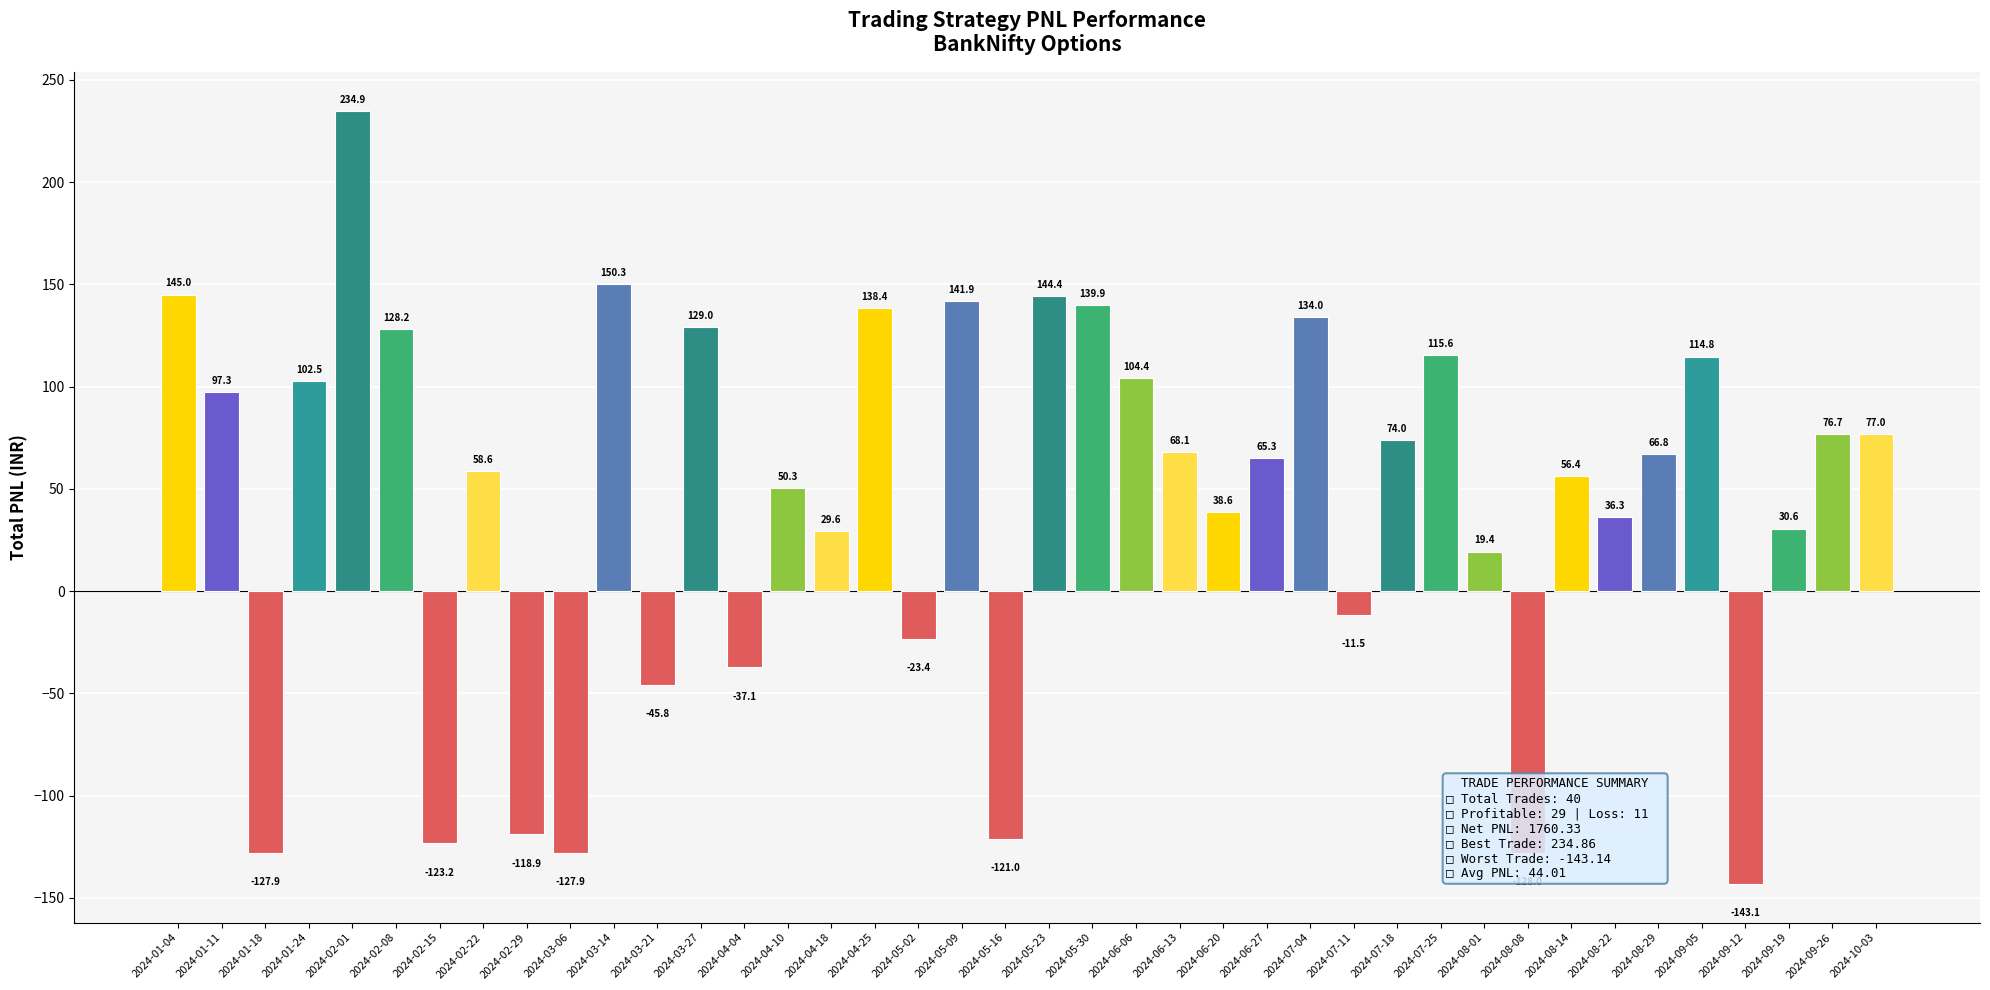

The chart shows a value of 234.9 at 2024-02-01. True or false?

True